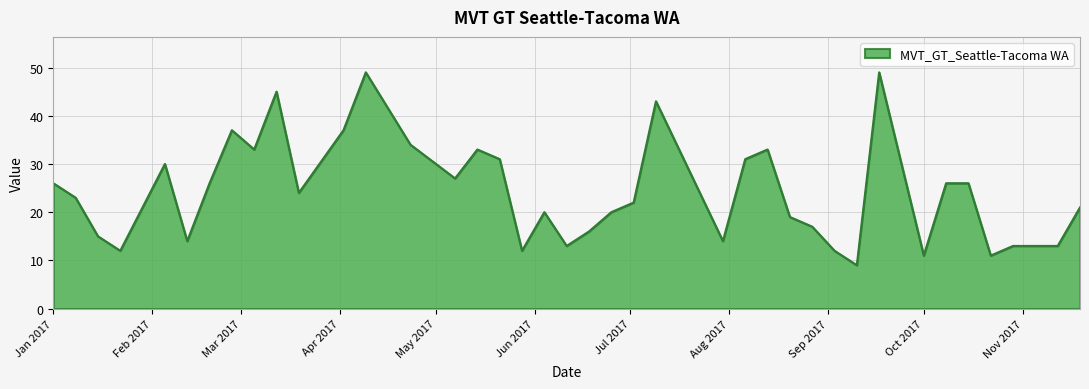

What is the greatest value displayed?

49